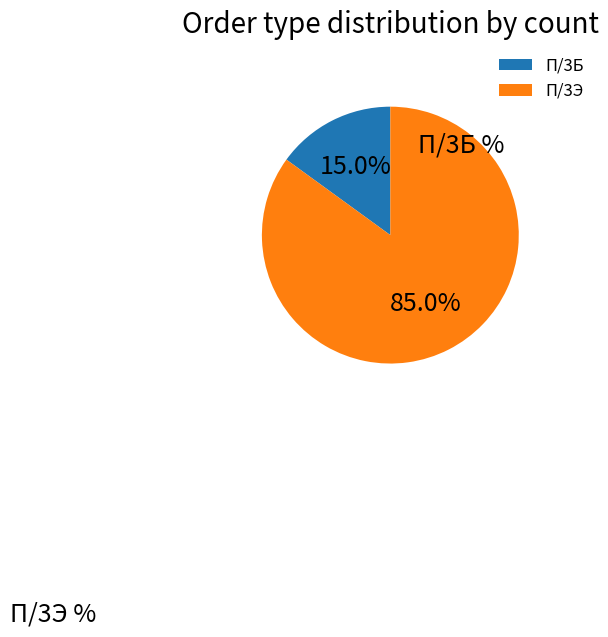

Which slice is the smallest?

П/3Б